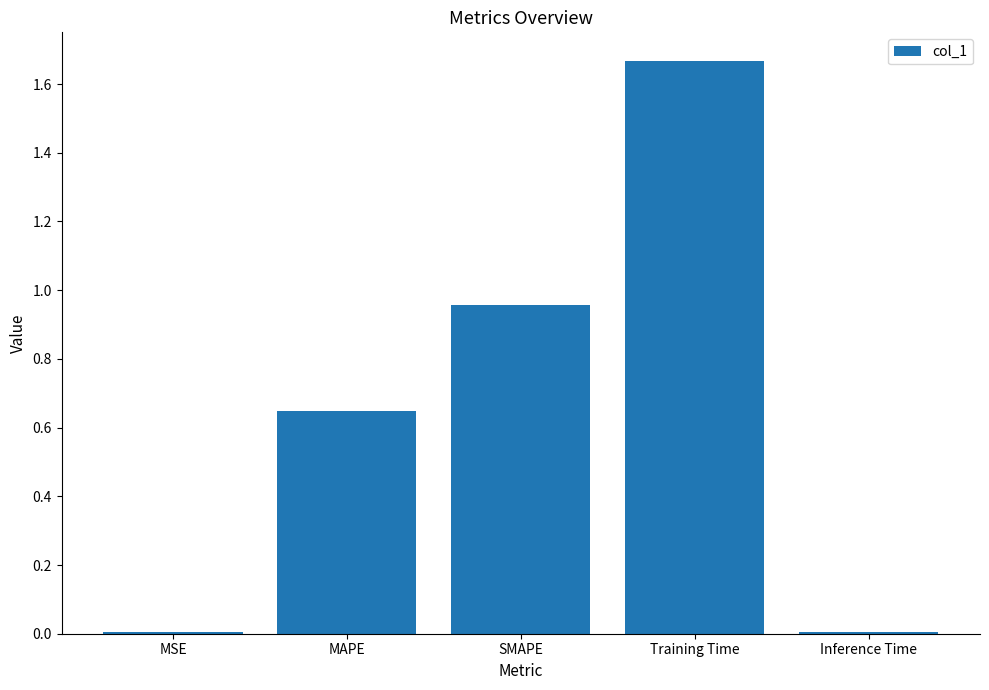

What is the sum of all values?

3.3